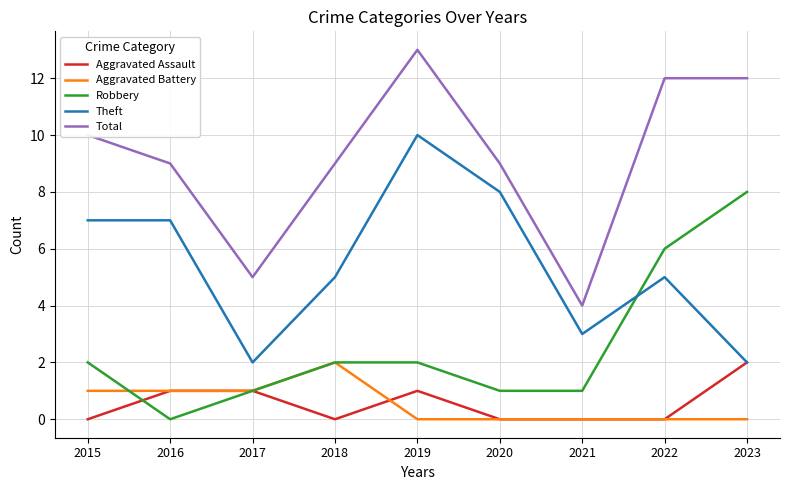

At 2015, list the series in order from largest to smallest.

Total, Theft, Robbery, Aggravated Battery, Aggravated Assault